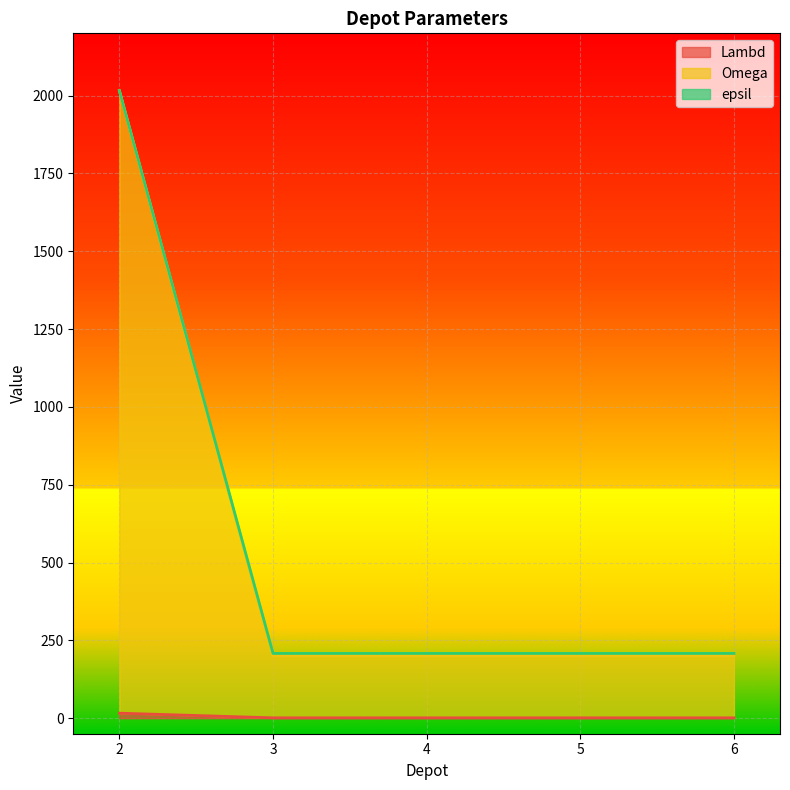

How many lines are shown in the chart?

3